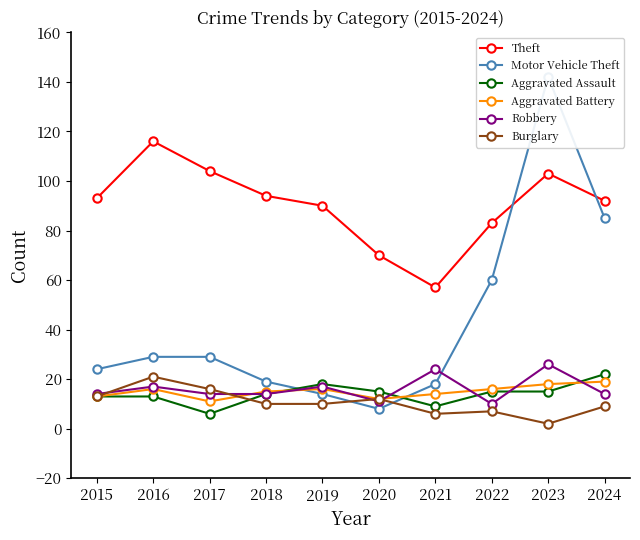

The value of Motor Vehicle Theft at 2020 is 8. True or false?

True